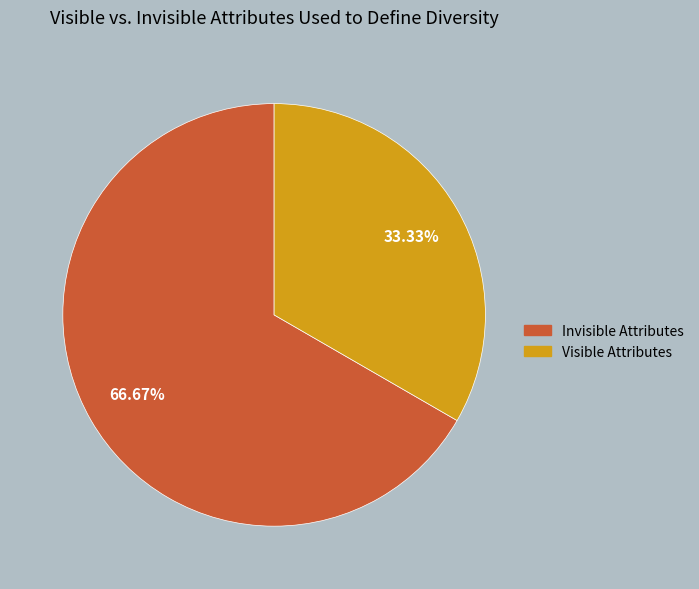

To the nearest percent, what is the difference between the largest and smallest slice percentages?

33%